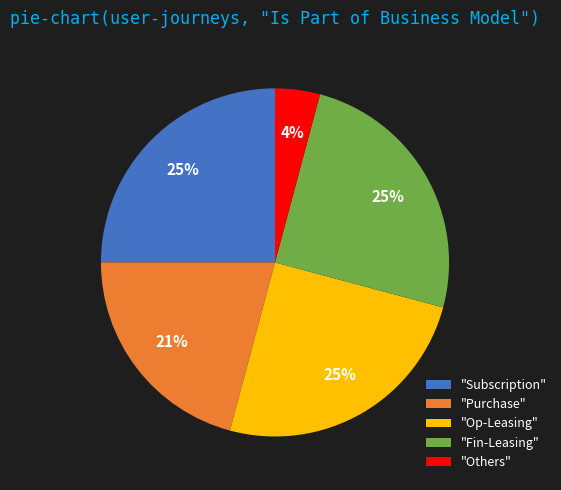

Is "Op-Leasing" the majority of the pie?

No